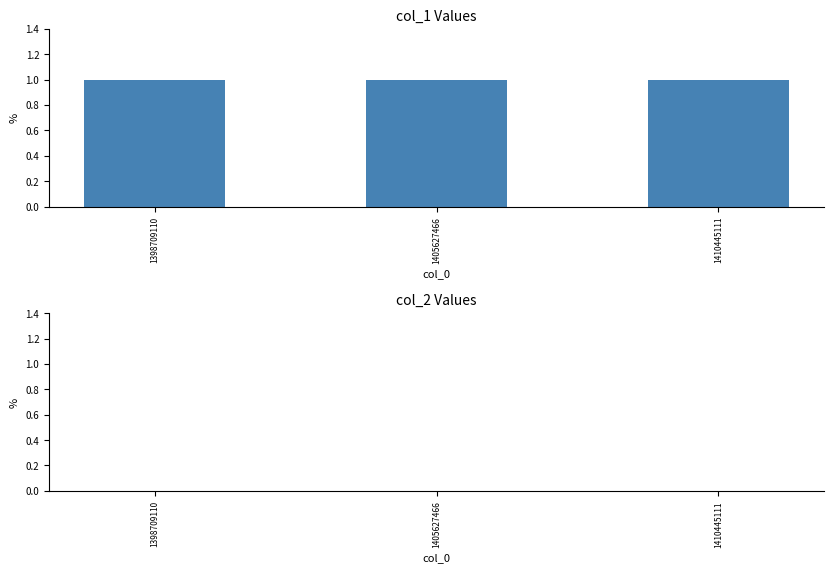

True or false: col_1 has a value of 1 at 1410445111.

False